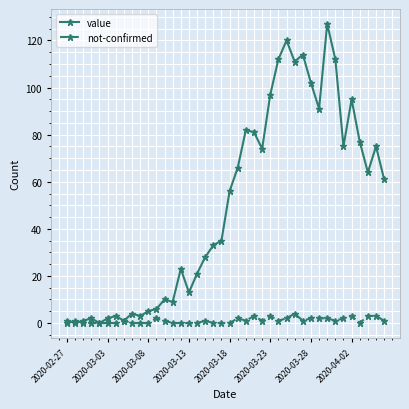

True or false: not-confirmed has more than 0 interior local peaks.

True